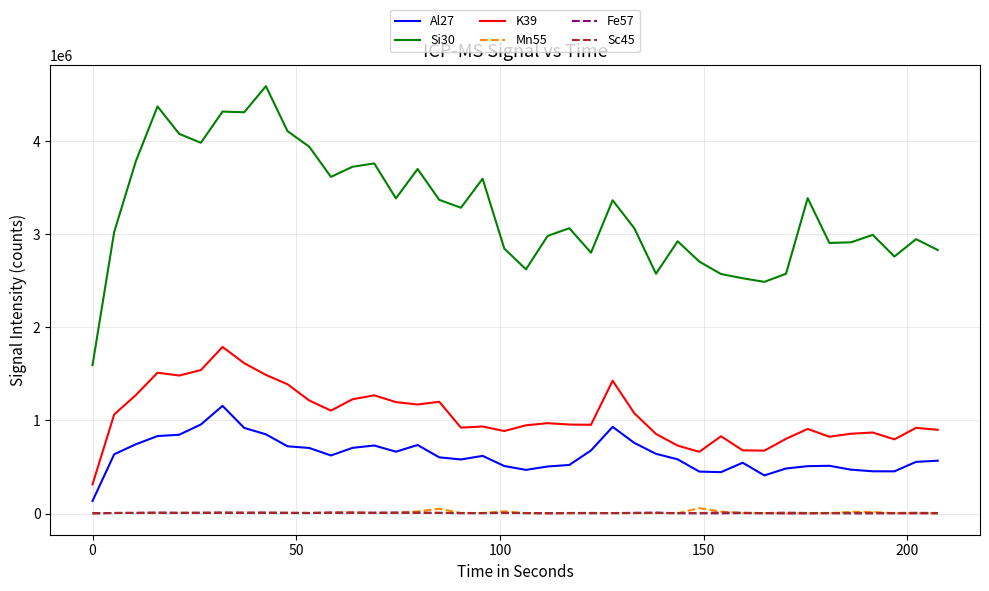

True or false: Sc45 and K39 cross at least once.

False